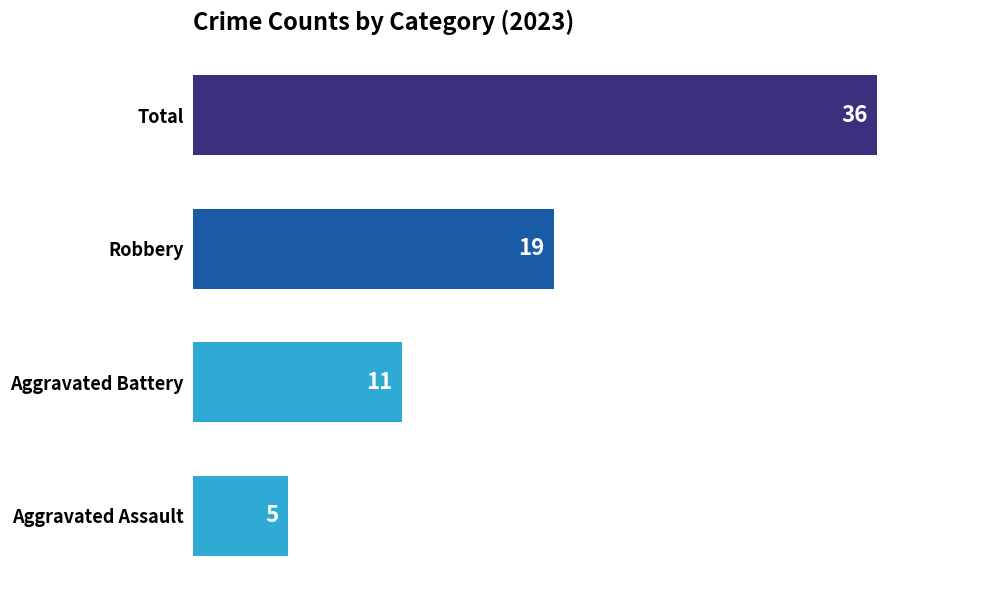

List the labels in order of value, largest first.

Total, Robbery, Aggravated Battery, Aggravated Assault